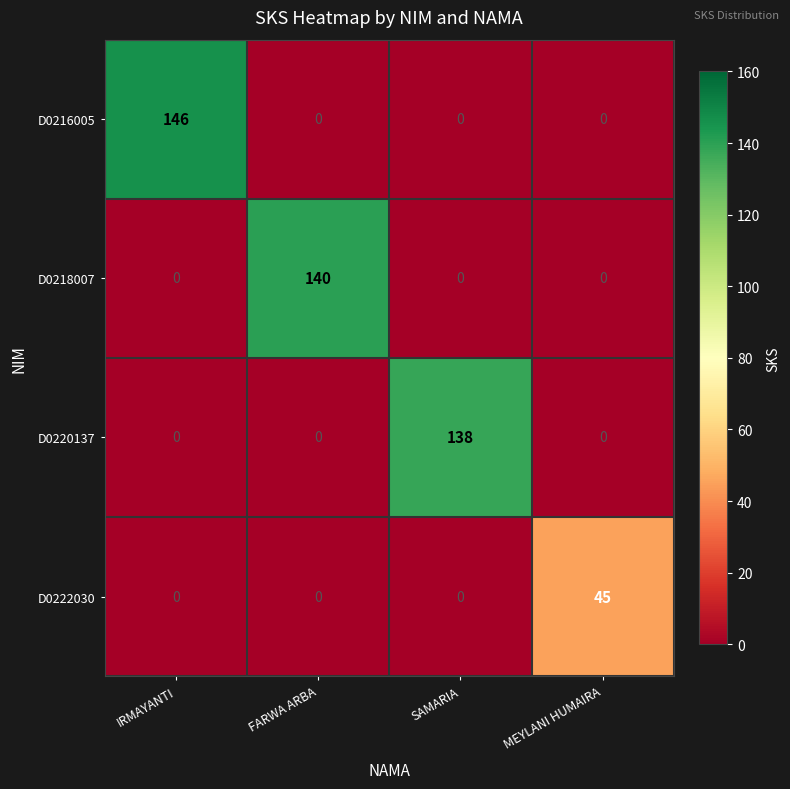

List the series in order of their peak value, highest first.

D0216005, D0218007, D0220137, D0222030